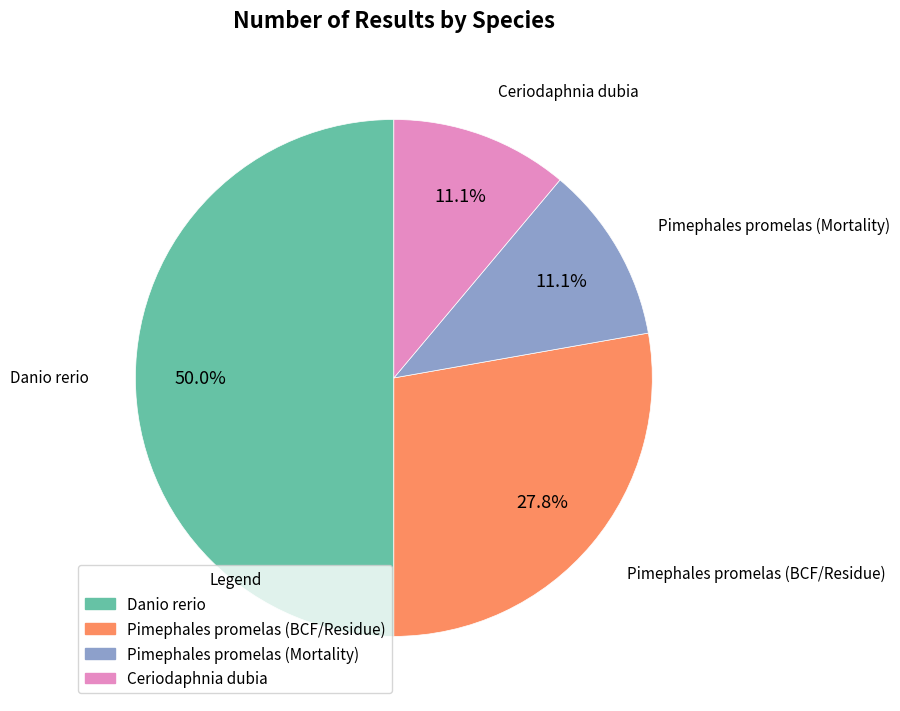

What is the total percentage of Pimephales promelas (BCF/Residue) and Pimephales promelas (Mortality)?

38.9%